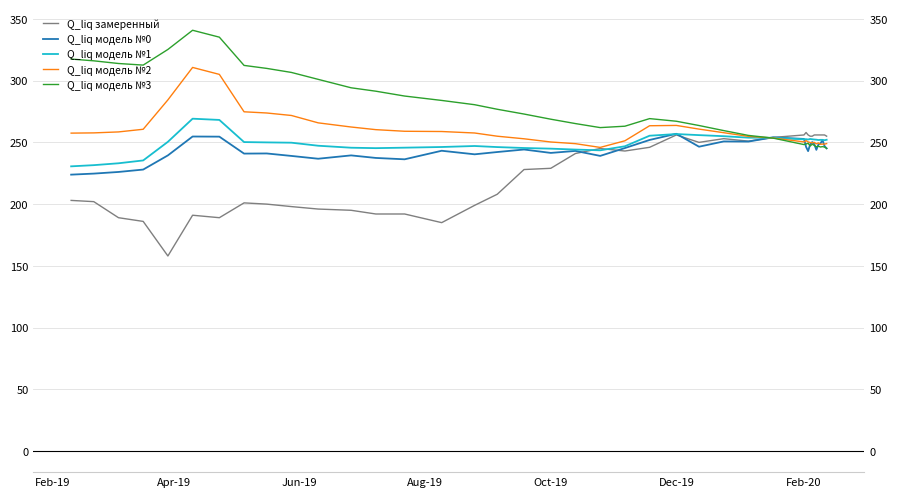

Is the value of Q_liq модель №2 at 35 greater than the value of Q_liq модель №3 at Dec-19?

No